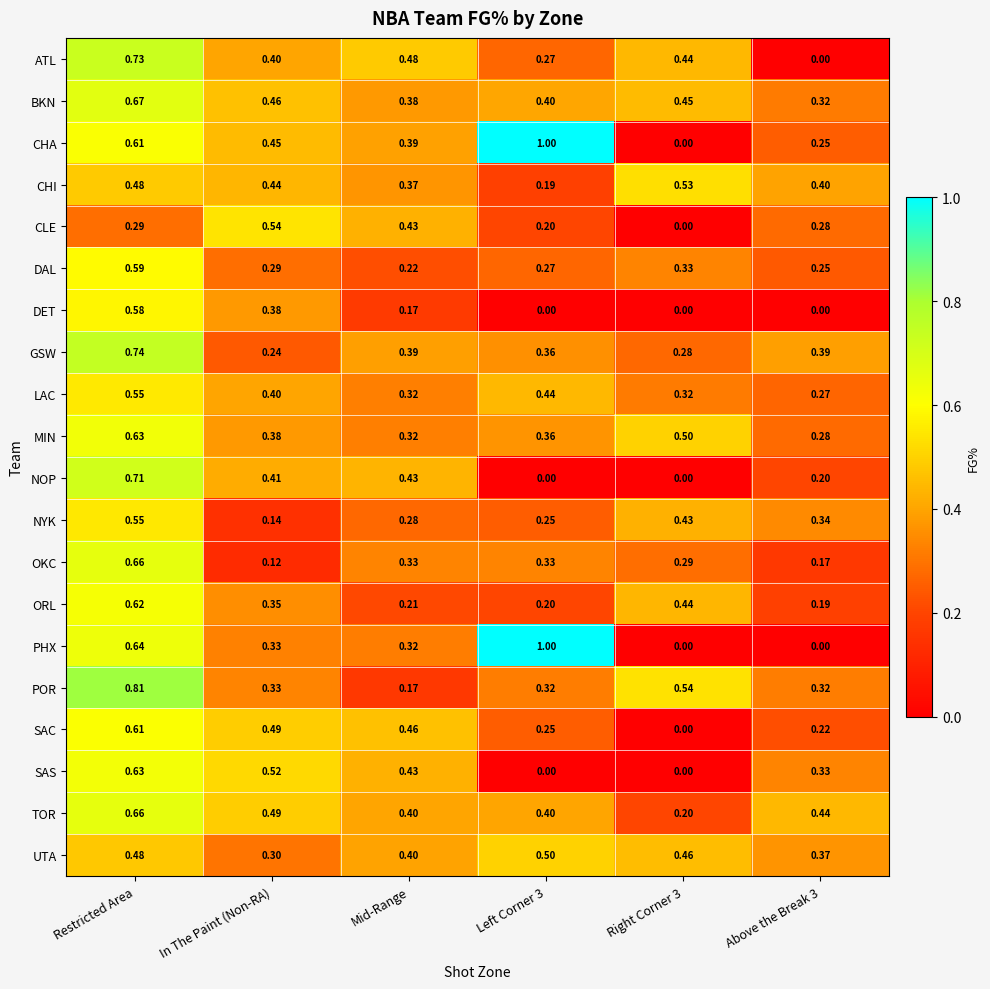

Count the number of data series in this chart.

20